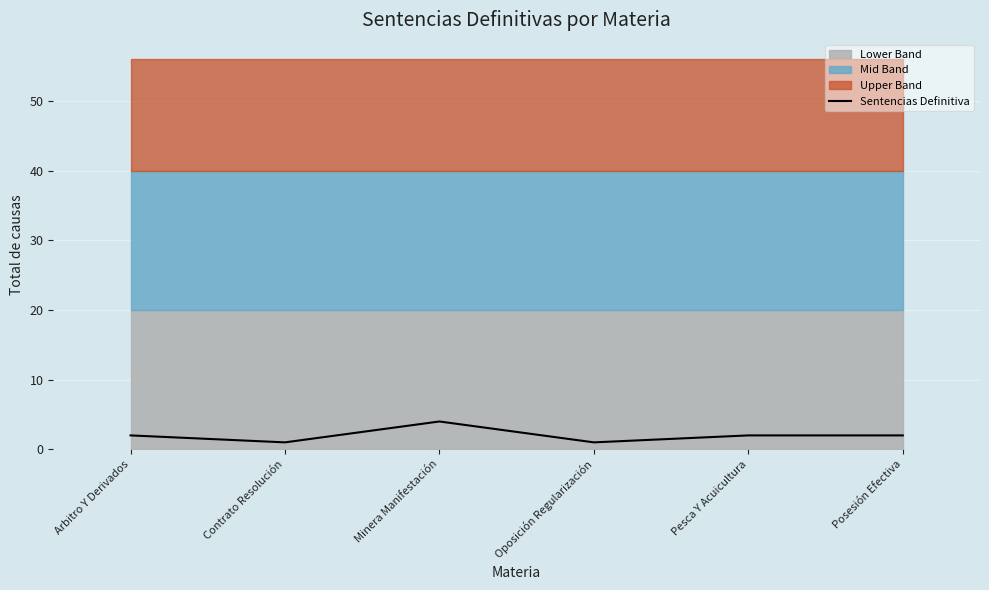

What is the label of the 6th point from the right?

Arbitro Y Derivados